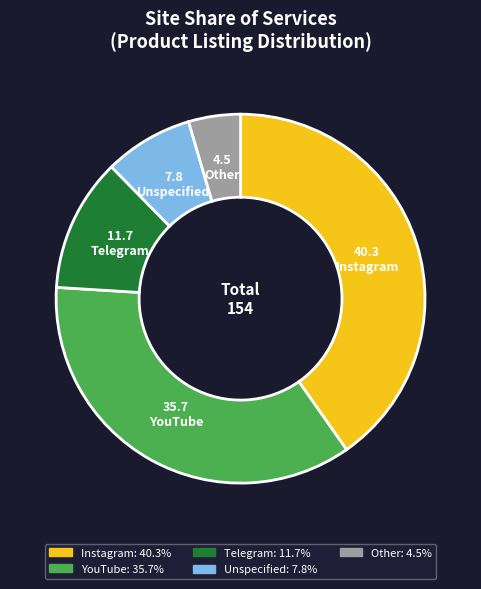

Which slice is the largest?

Instagram